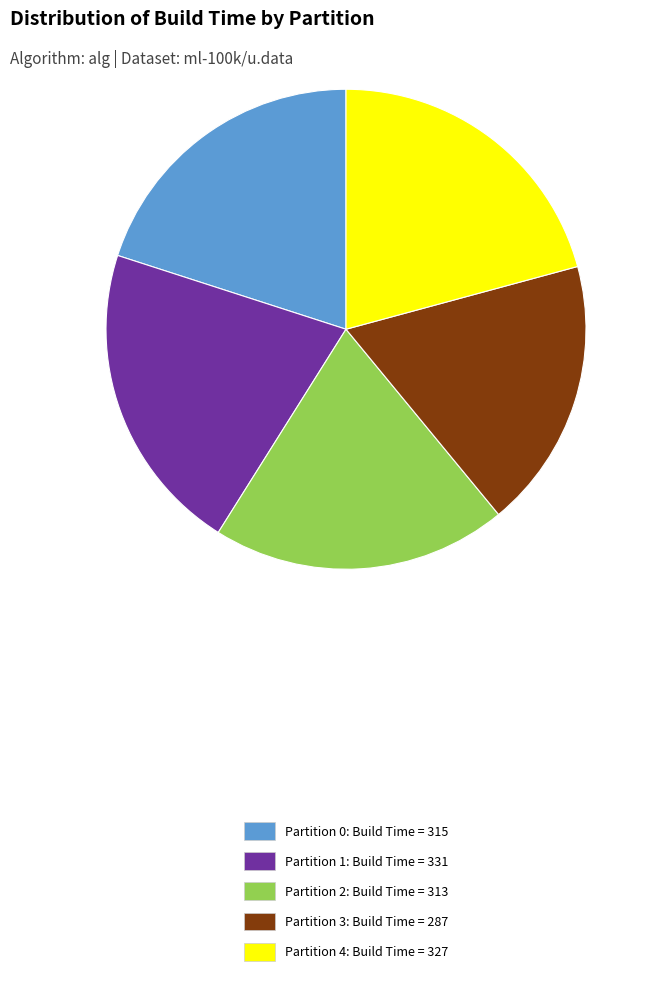

True or false: Partition 0 accounts for 20% of the total.

True